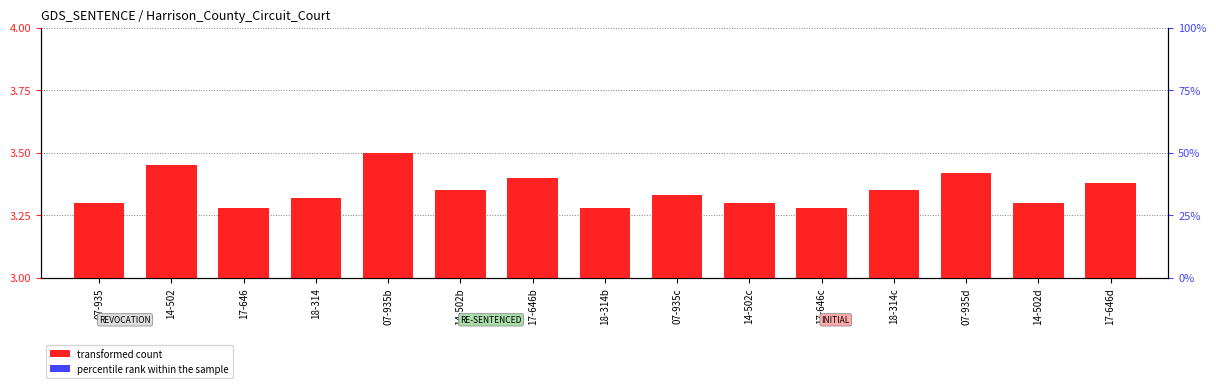

What is the value of the percentile rank within the sample bar at the 13th from the left?

0.1